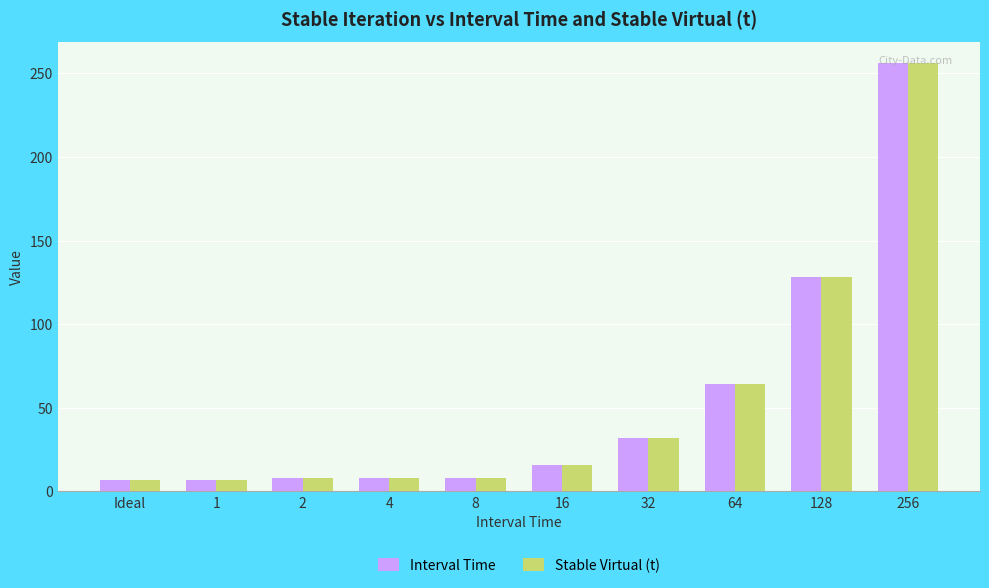

What value does the Stable Virtual (t) series have at 4, to the nearest 10?

10